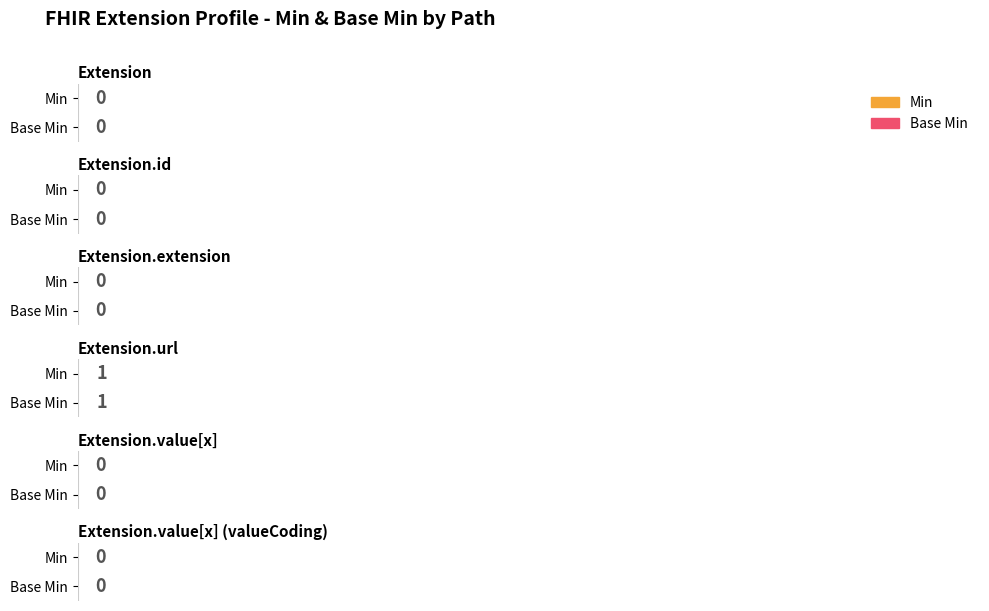

Rank the series by their maximum value, from lowest to highest.

Min, Base Min